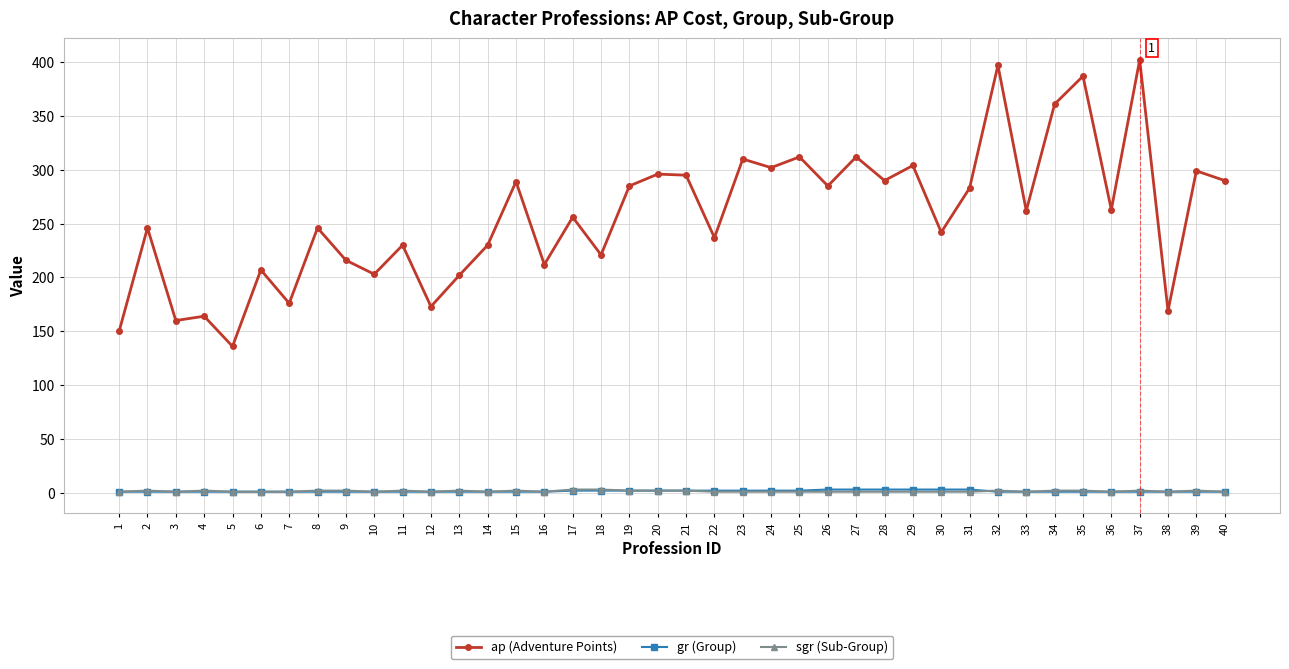

True or false: ap (Adventure Points) has a value of 203 at 10.

True